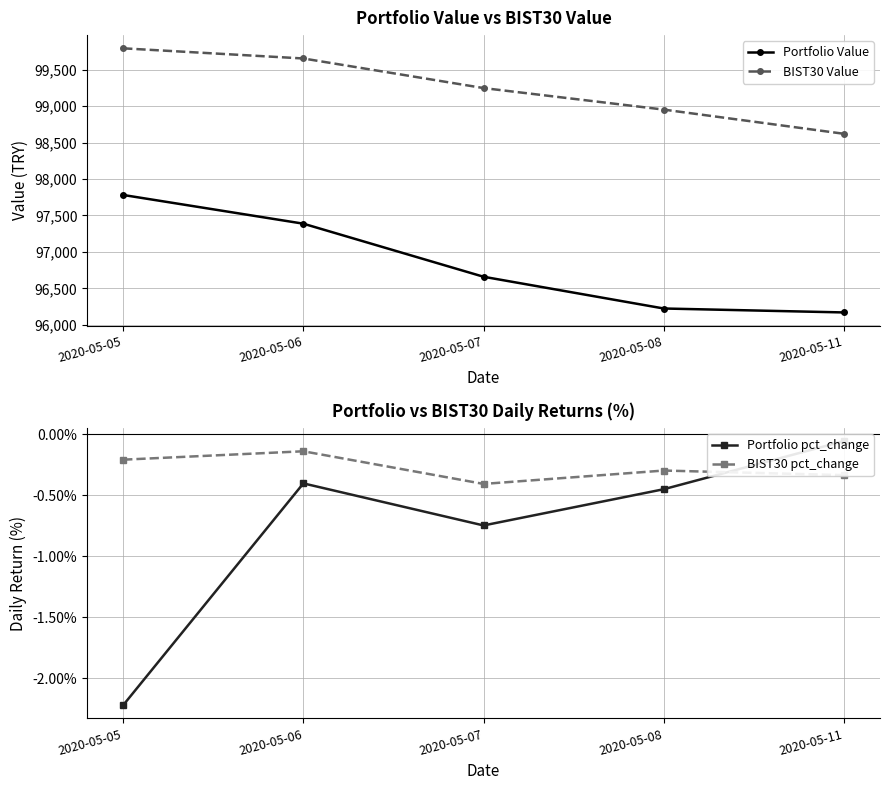

At which category is the sum across all series the highest?

2020-05-05